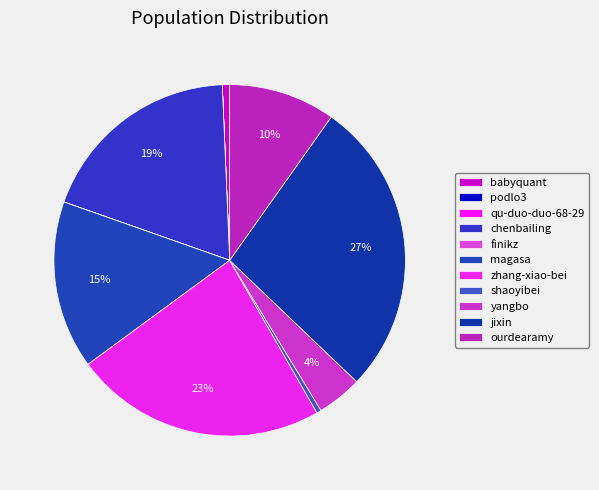

To the nearest percent, what is the difference between the largest and smallest slice percentages?

27%